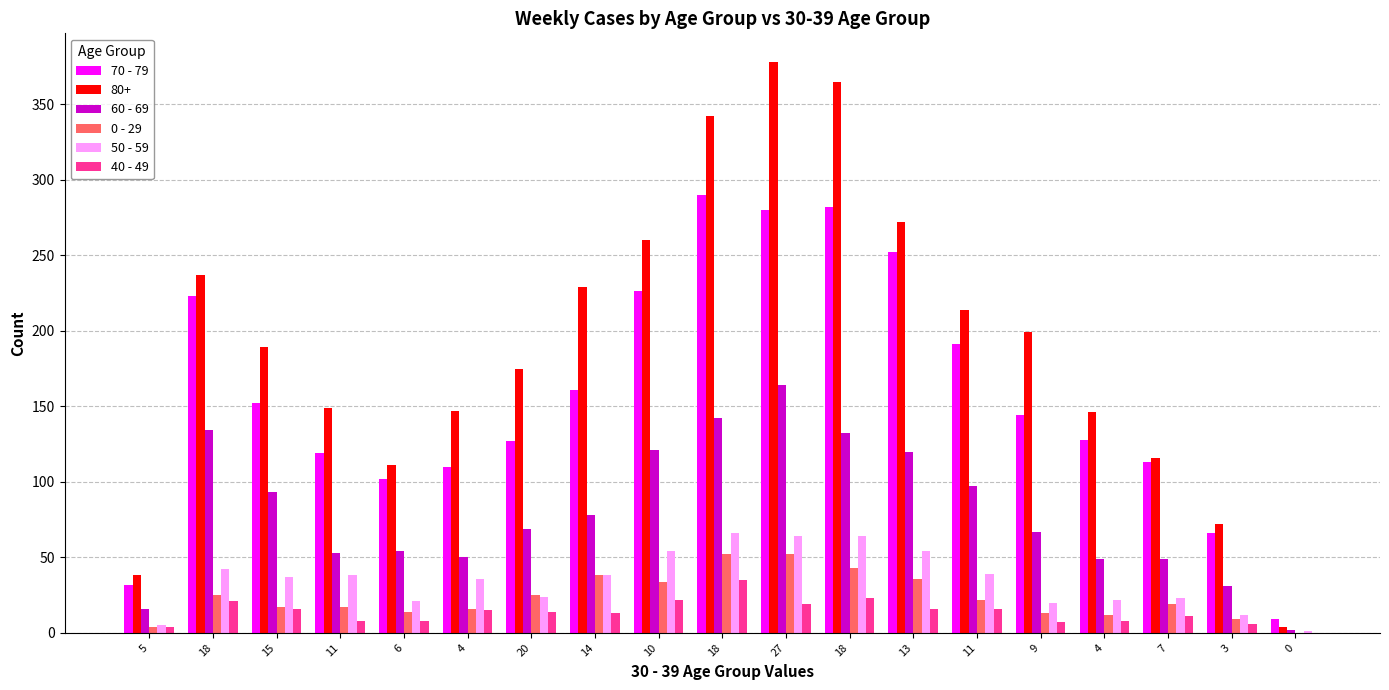

What is the difference between the maximum and second lowest values in the 50 - 59 series?

61